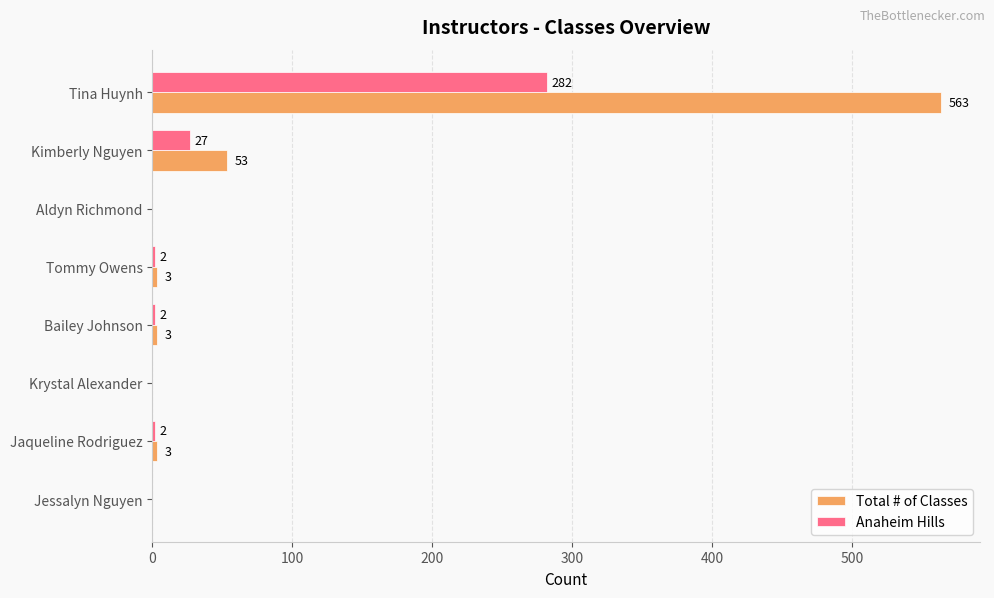

What is the sum of all Total # of Classes values?

625